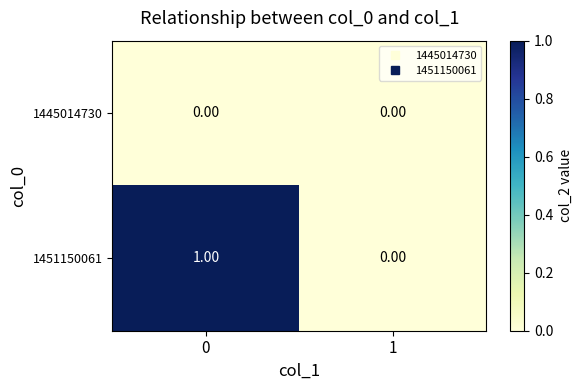

Which series has the largest total across all categories?

1451150061